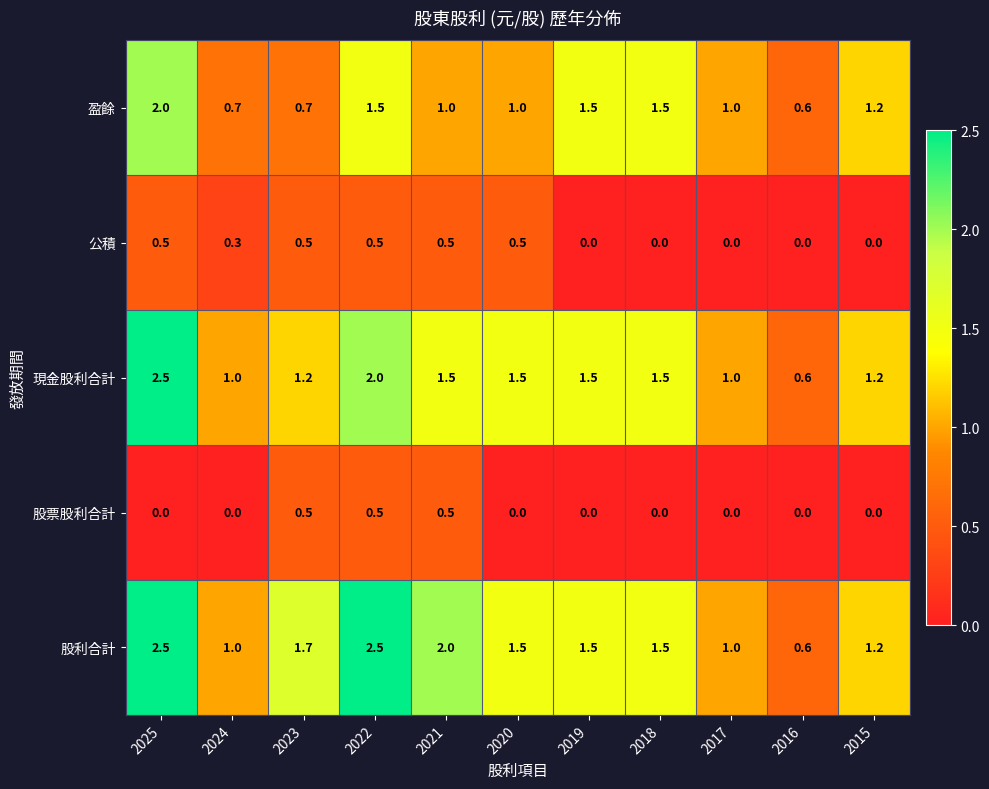

How many data points in 盈餘 are less than 1?

3